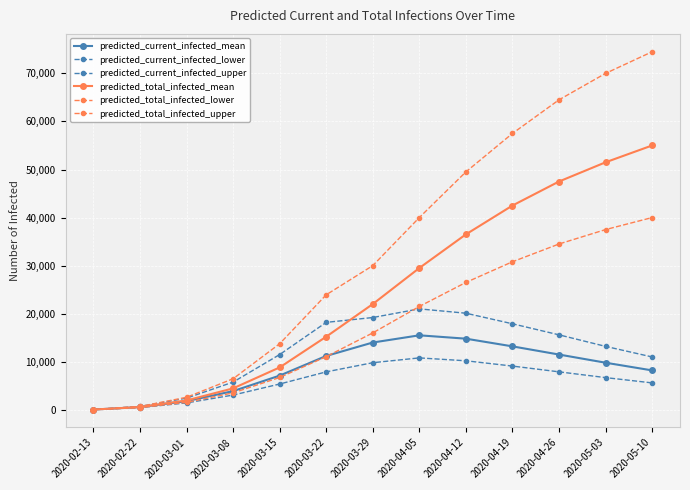

Count the number of categories in the chart.

13